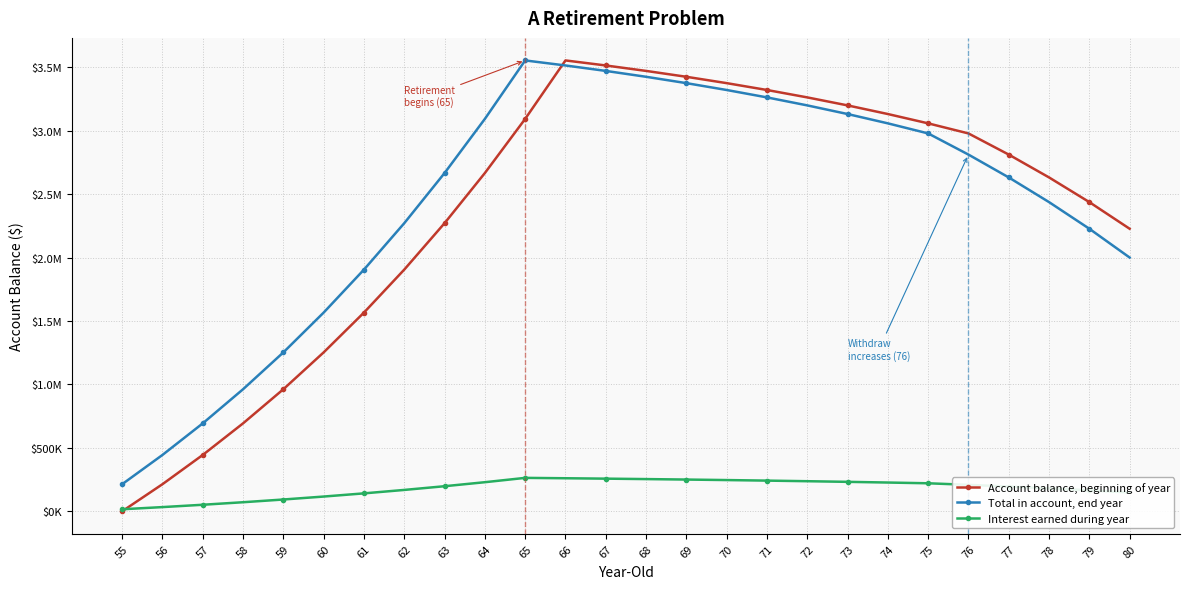

What is the approximate value of Interest earned during year at 80?

148148.1